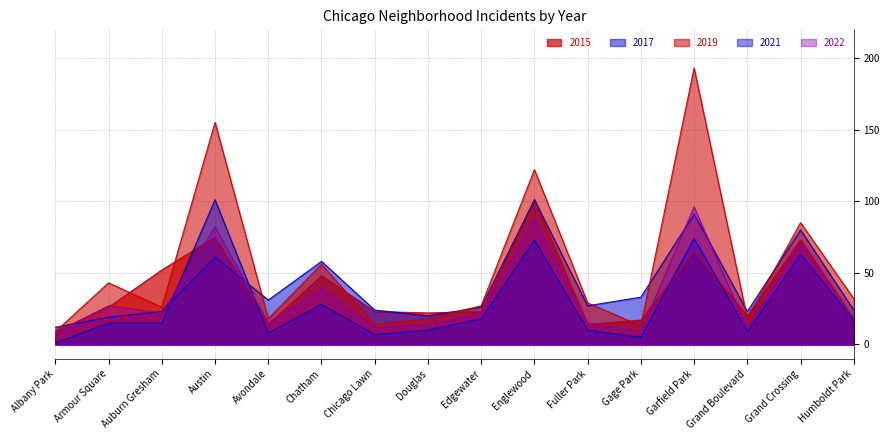

Is it true that 2019 equals 36 at Auburn Gresham?

False